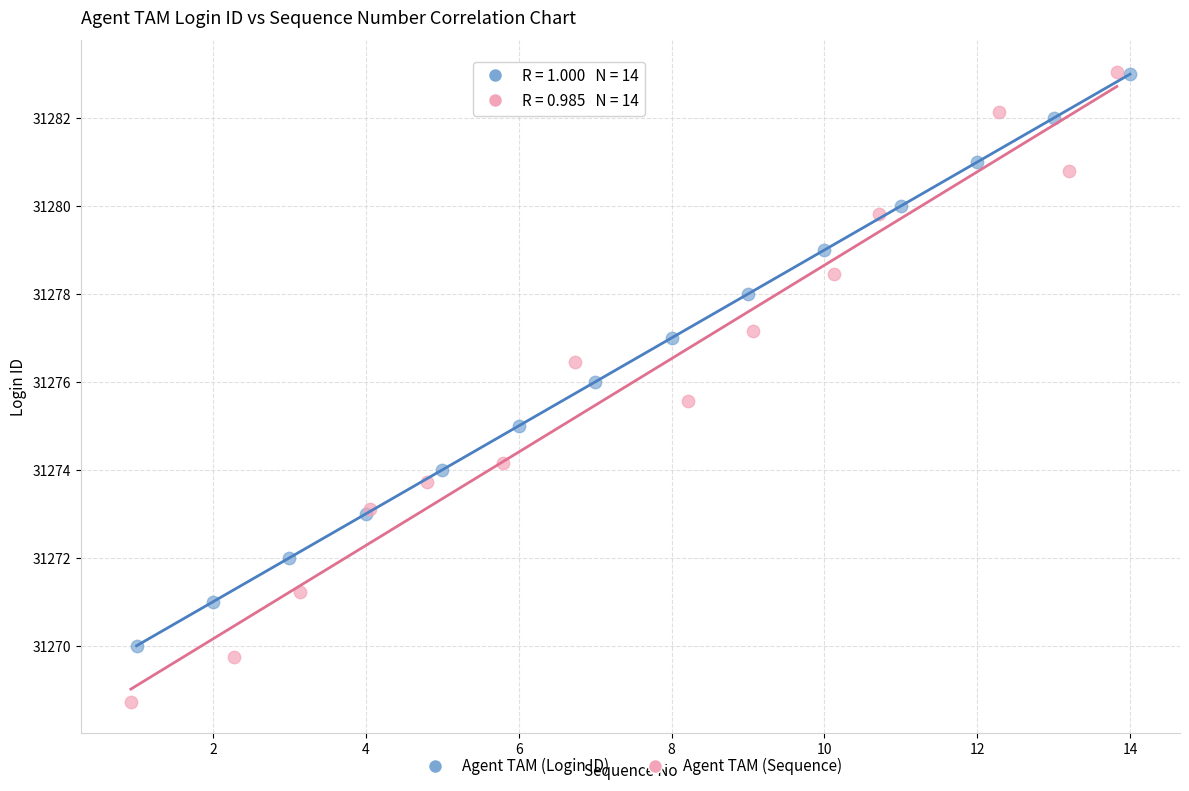

Which series reaches the minimum Y coordinate?

Agent TAM (Sequence)